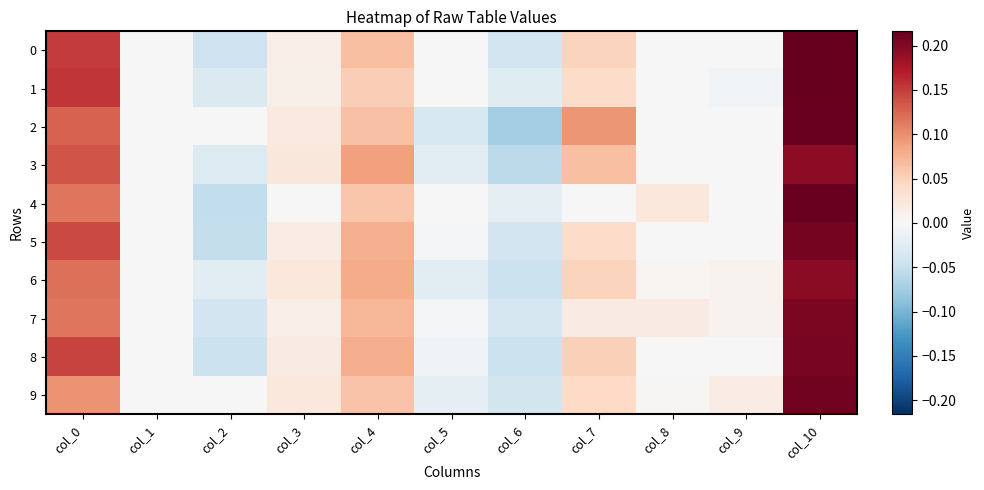

Count the number of categories in the chart.

11